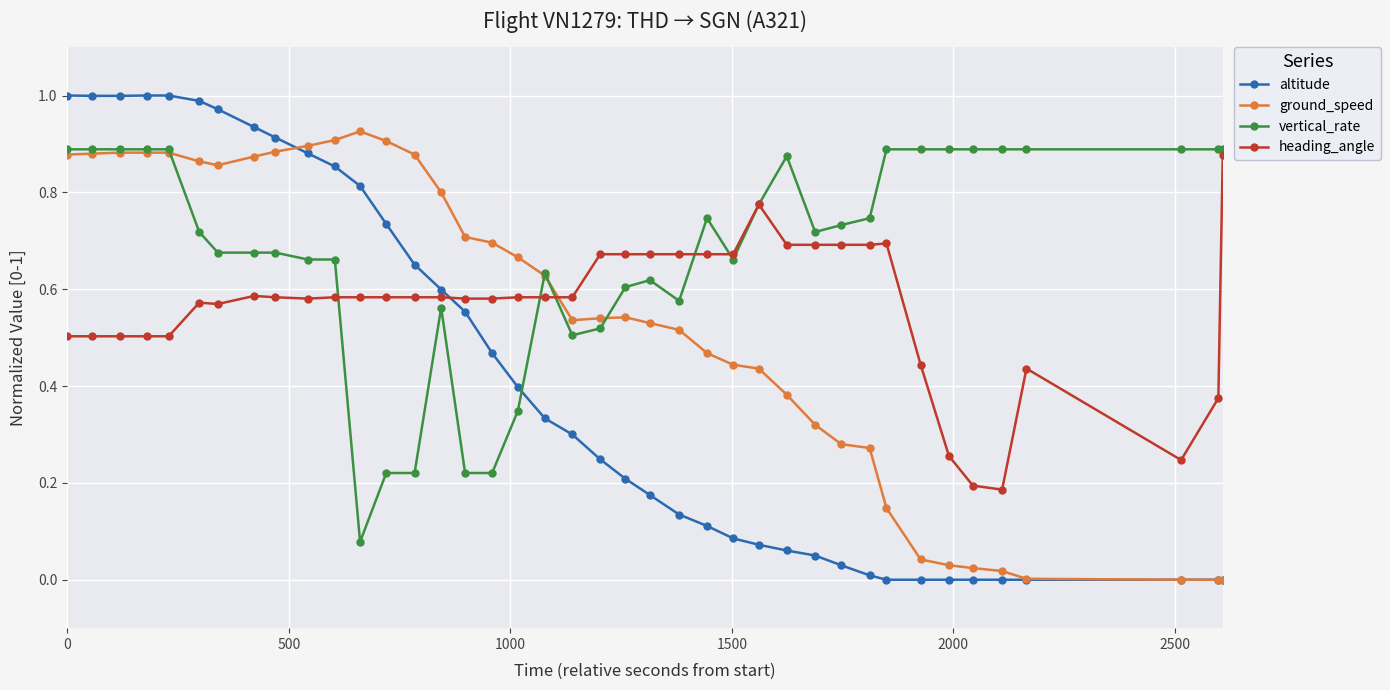

Which series has the largest range (max minus min)?

altitude